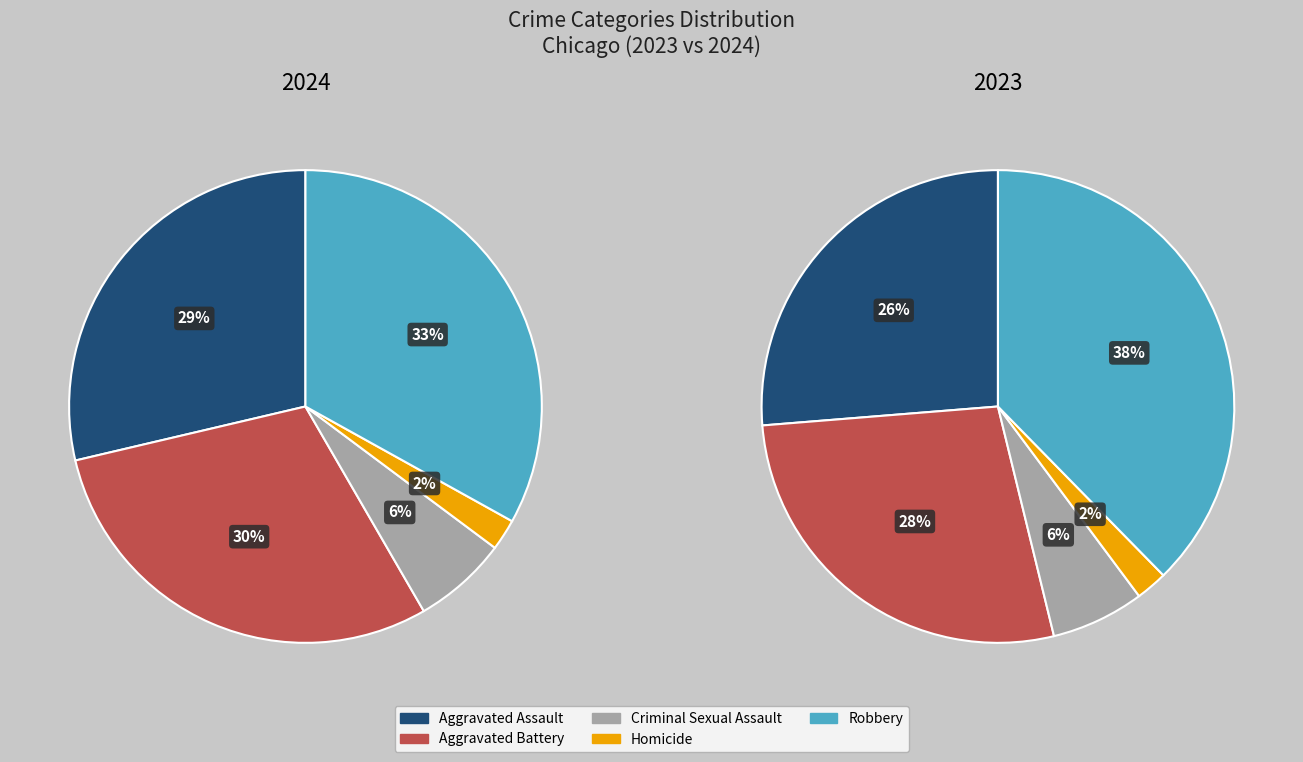

Is the sum of Aggravated Assault and Aggravated Battery greater than half?

Yes